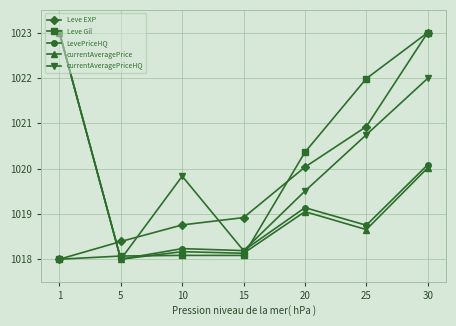

What is the average value of the currentAveragePriceHQ series?

1020.2